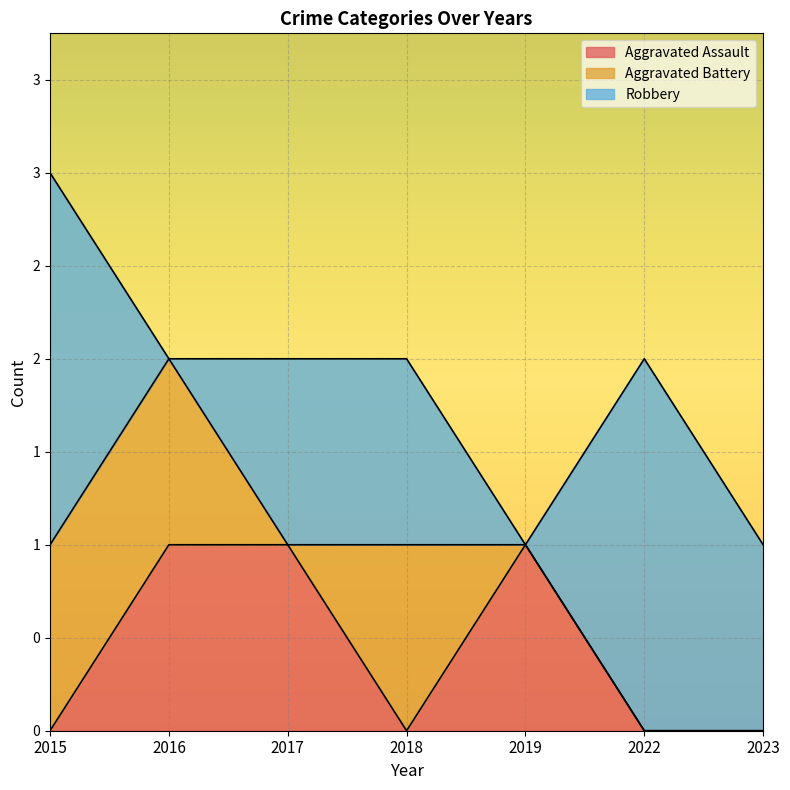

After their last crossing, which series has the higher values: Aggravated Battery or Aggravated Assault?

Aggravated Assault